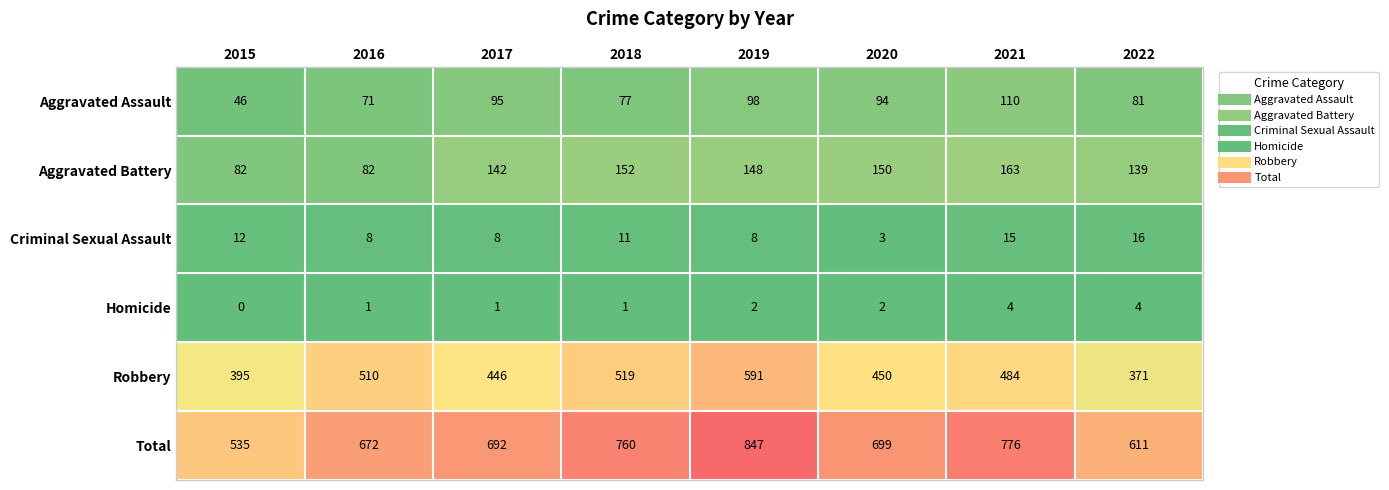

Which category has the highest value across all series?

2019